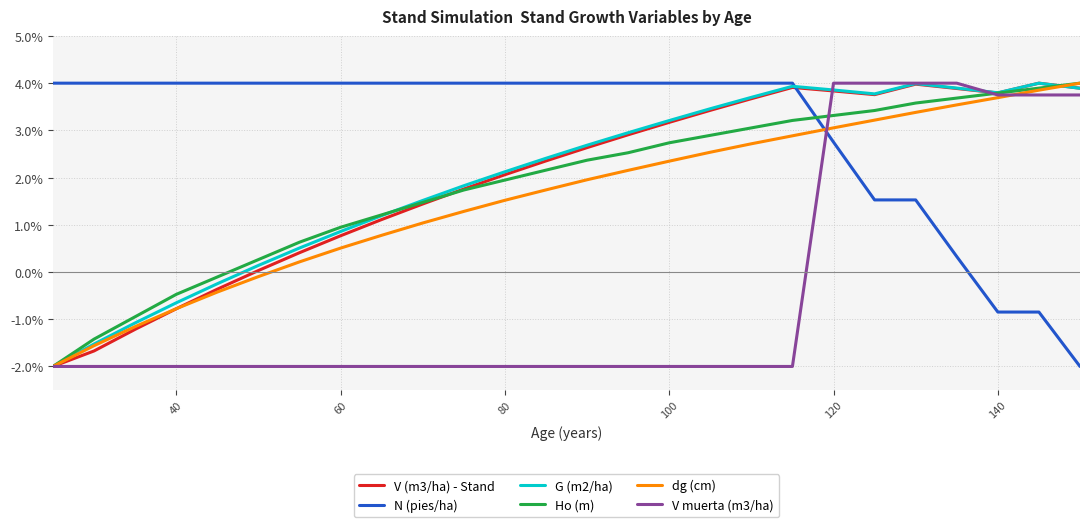

After their last crossing, which series has the higher values: N (pies/ha) or V (m3/ha) - Stand?

V (m3/ha) - Stand